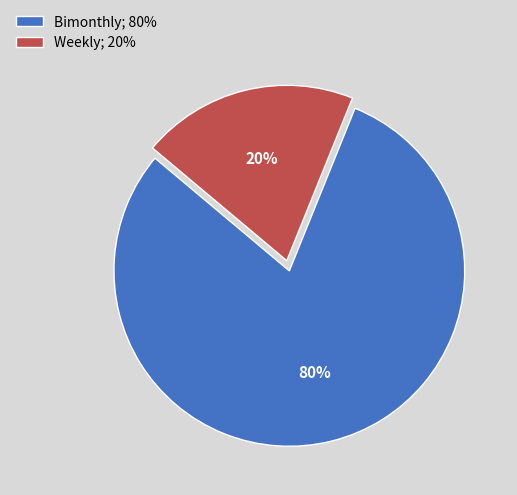

Is the sum of Bimonthly; 80% and Weekly; 20% greater than half?

Yes